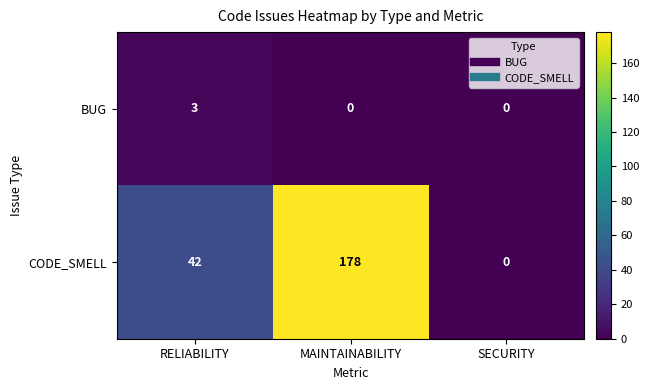

At how many categories does at least one series exceed 174?

1